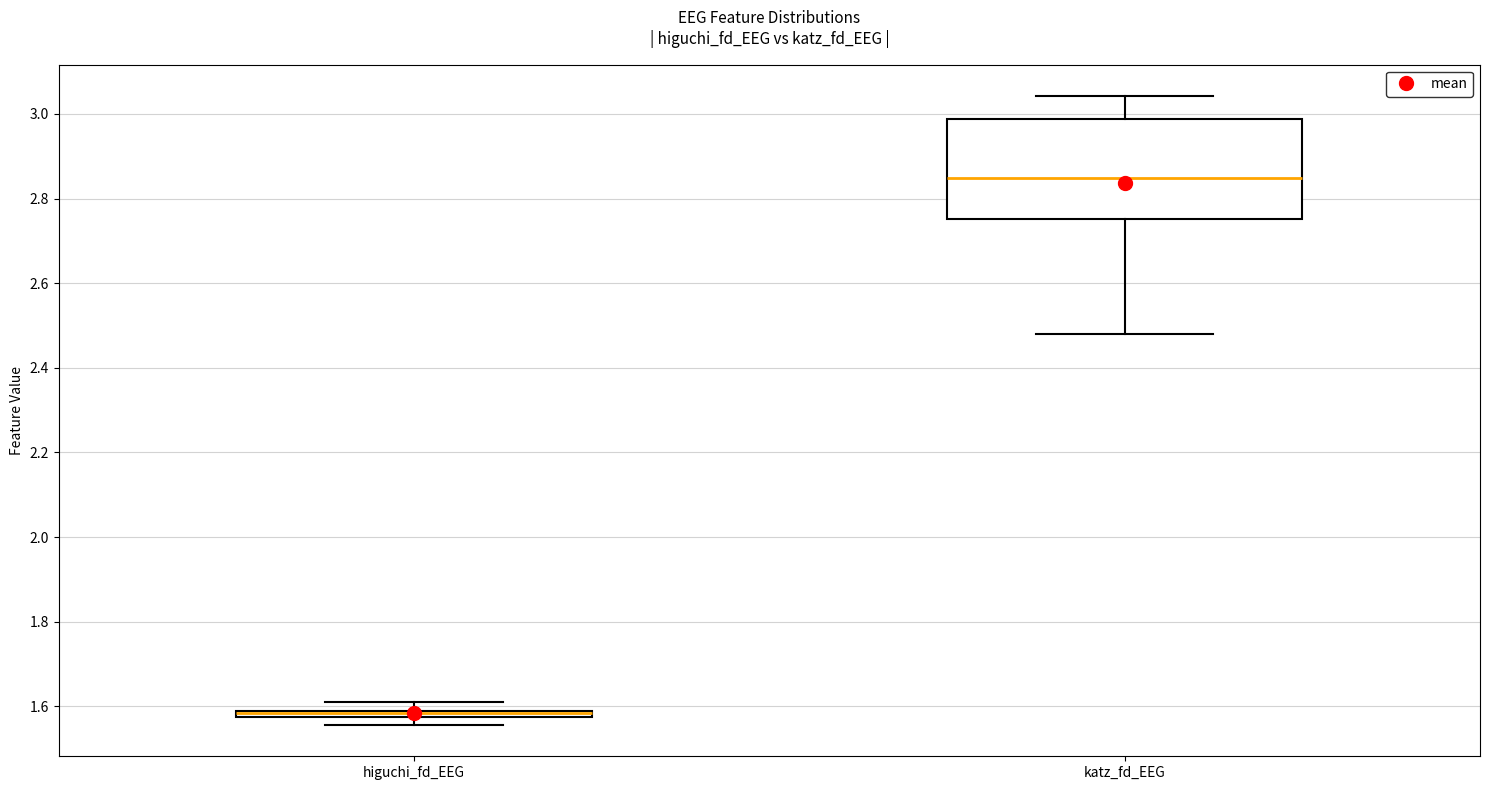

Which box is the tallest, from its lower edge to its upper edge?

katz_fd_EEG